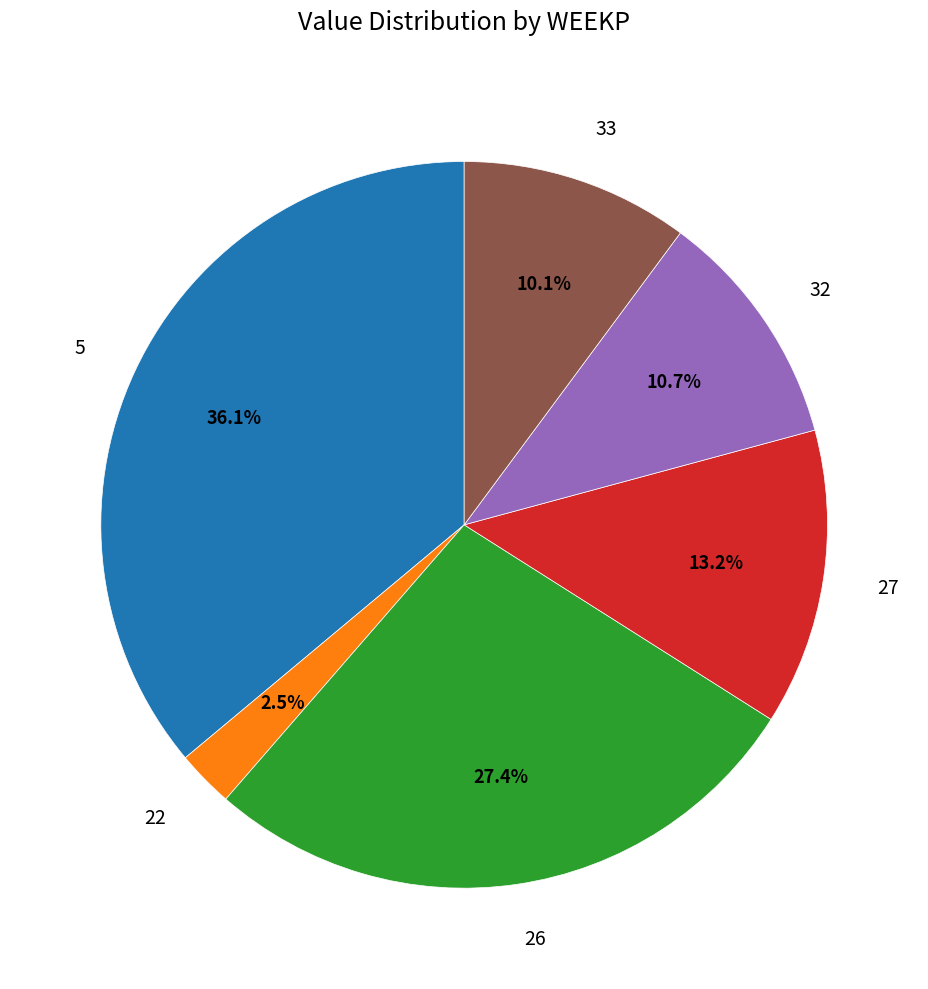

To the nearest percent, what is the difference between the 33 and 5 slice percentages?

26%